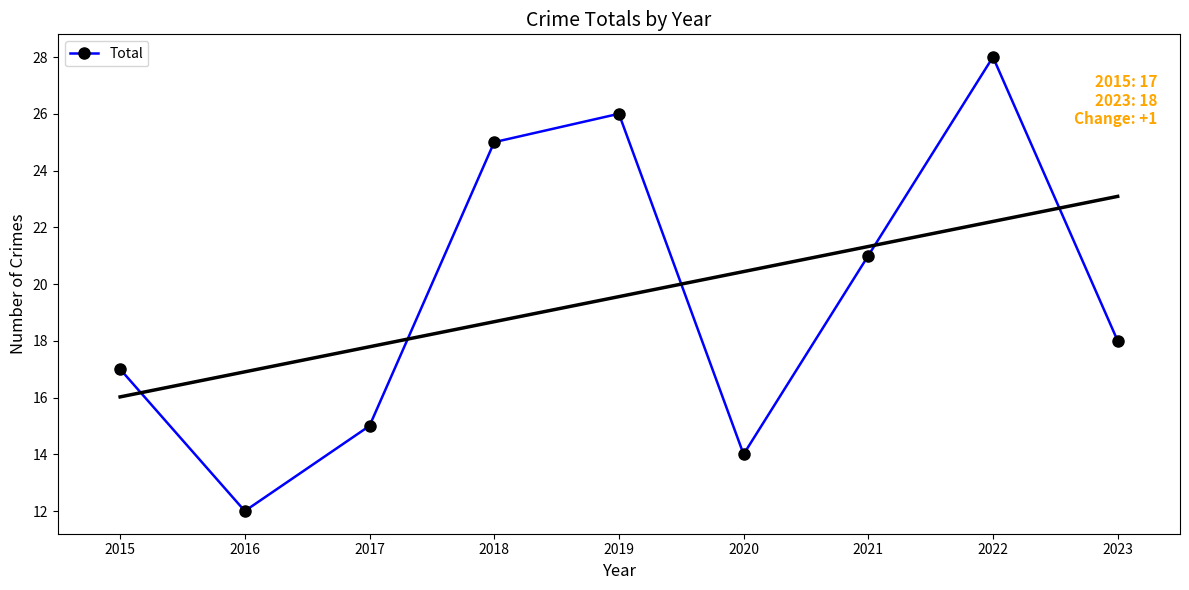

How many points are lower than both their immediate neighbors (excluding endpoints)?

2